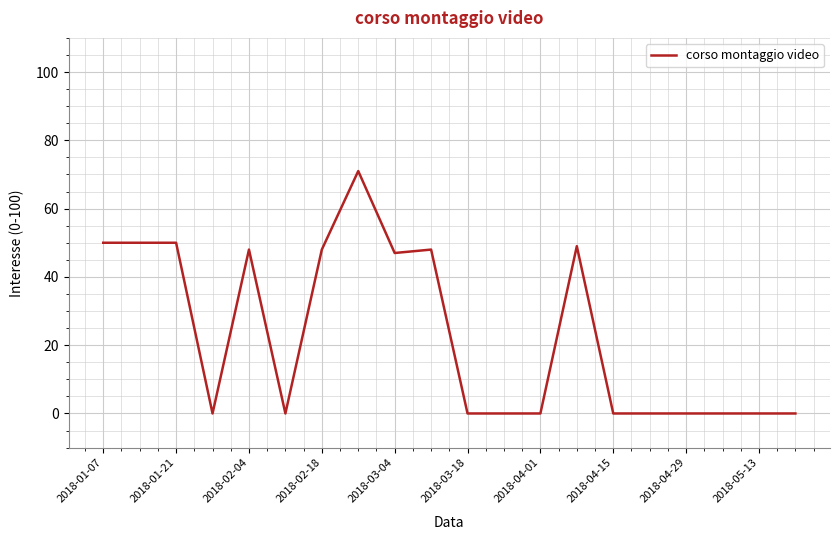

Reading left to right, list all the values displayed in this chart.

50	50	50	0	48	0	48	71	47	48	0	0	0	49	0	0	0	0	0	0